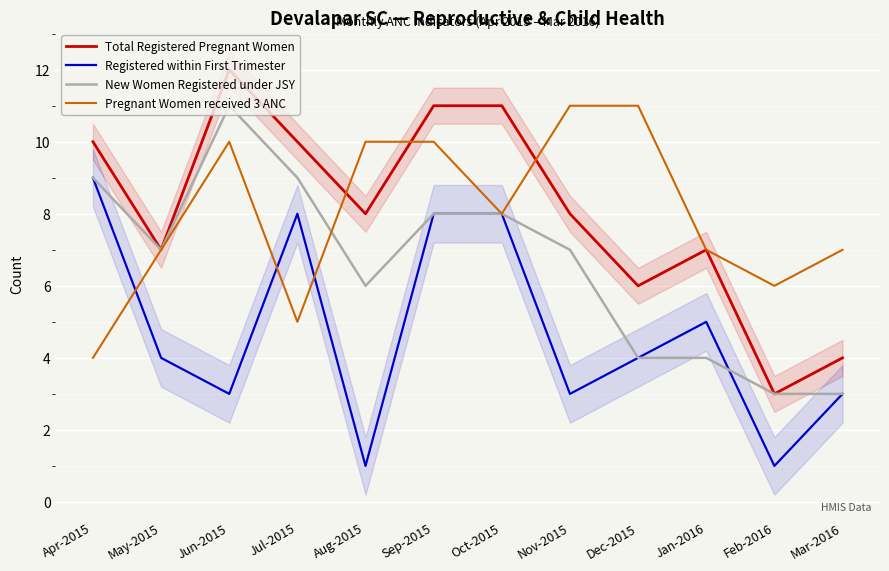

Is this an area chart (filled region under the line)?

No